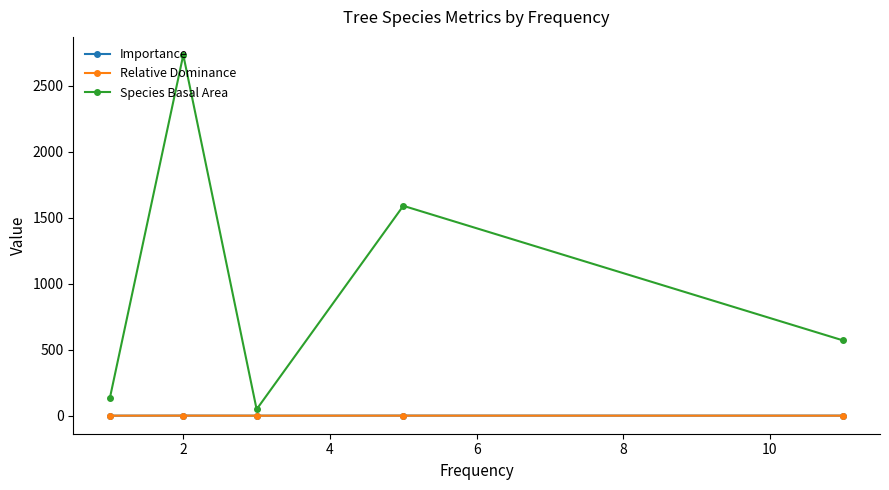

True or false: Species Basal Area and Relative Dominance cross at least once.

False